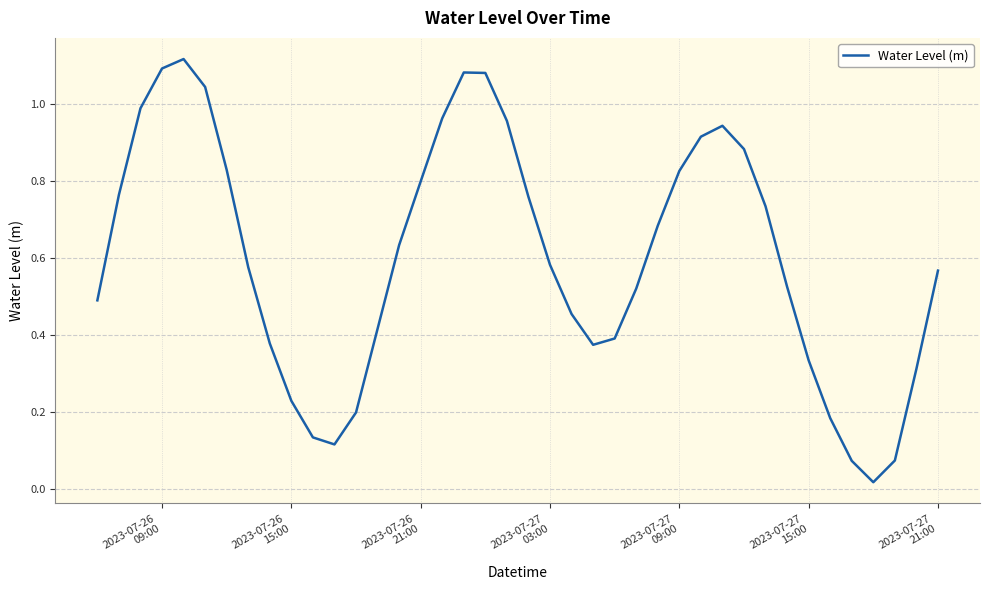

Does the chart display data point markers on the line(s)?

No